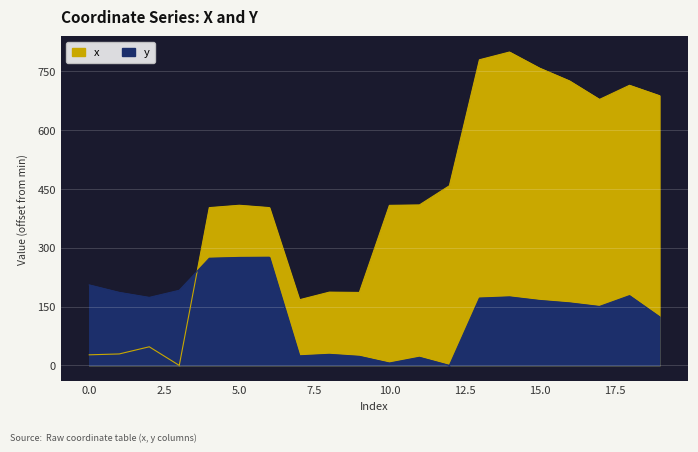

At how many categories does at least one series exceed 619?

7